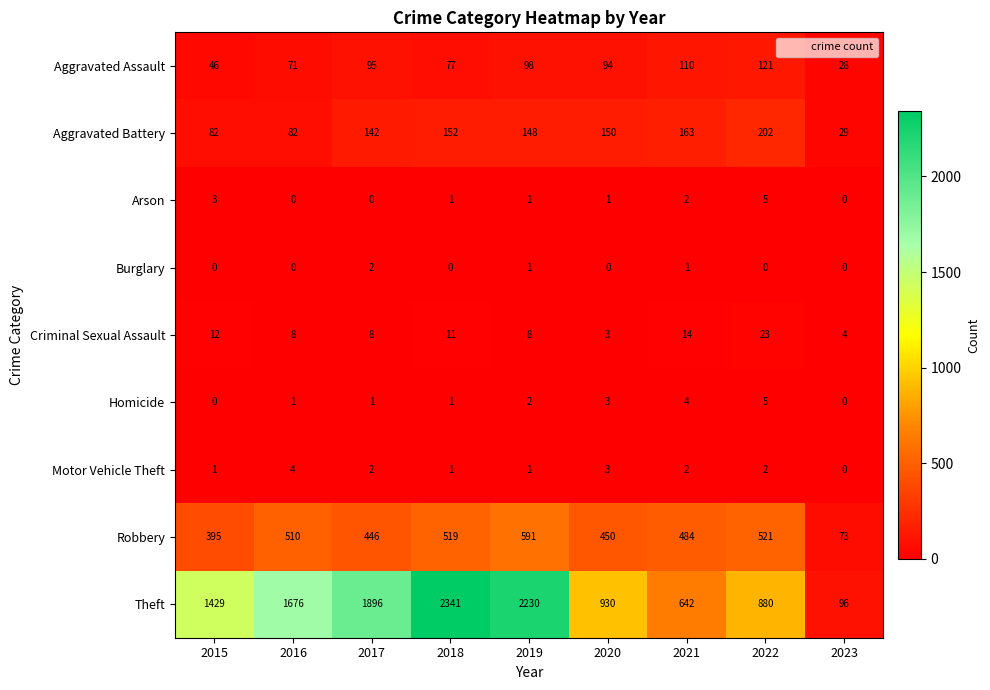

How many distinct data groups are displayed?

9